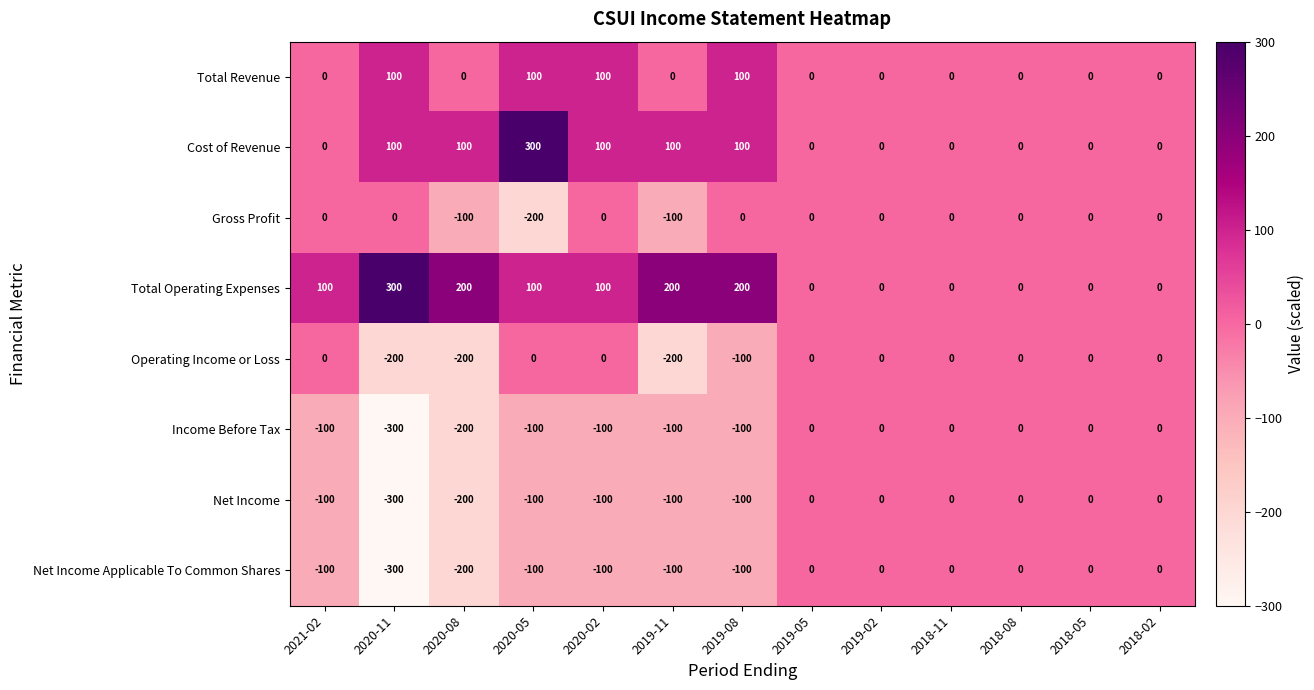

Which series has the largest total across all categories?

Total Operating Expenses